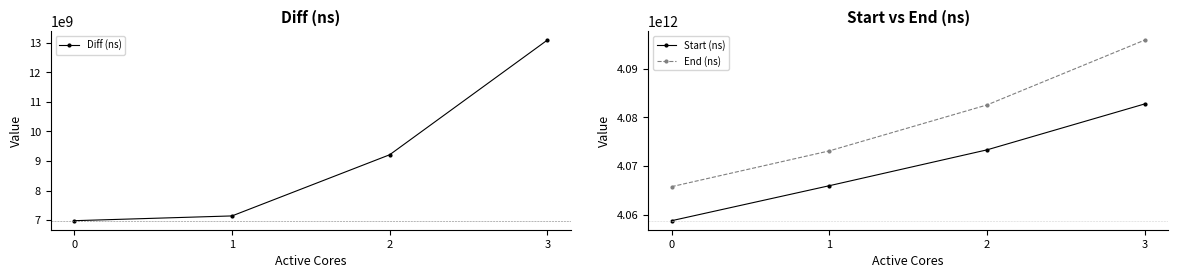

Read the Diff (ns) value at 2.

9211282465